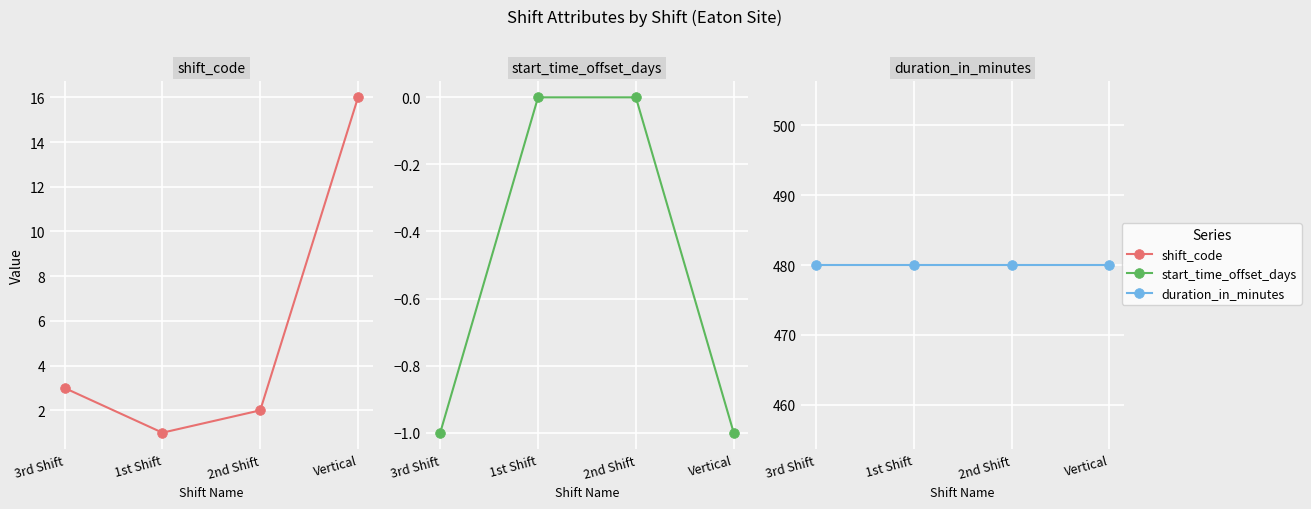

True or false: duration_in_minutes has more than 0 points higher than both neighbors.

False